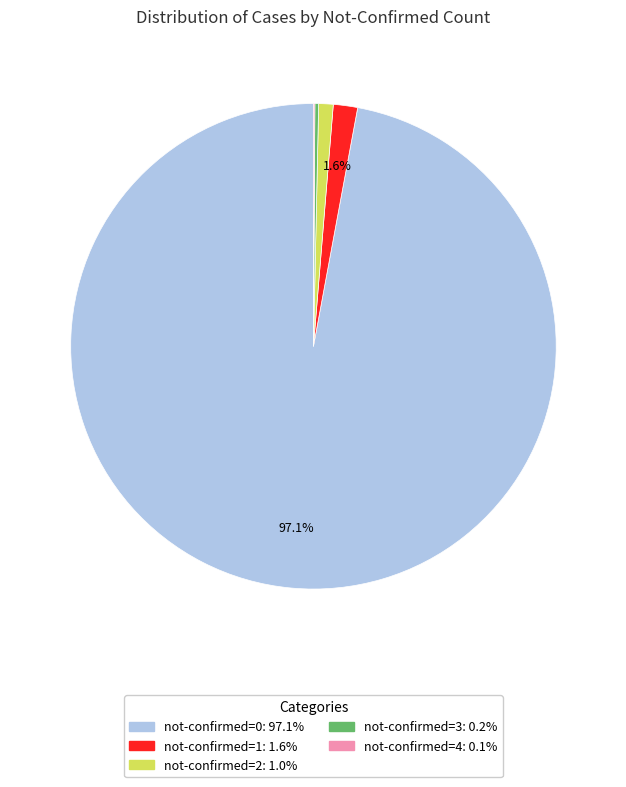

Is there any slice that represents more than half of the pie?

Yes